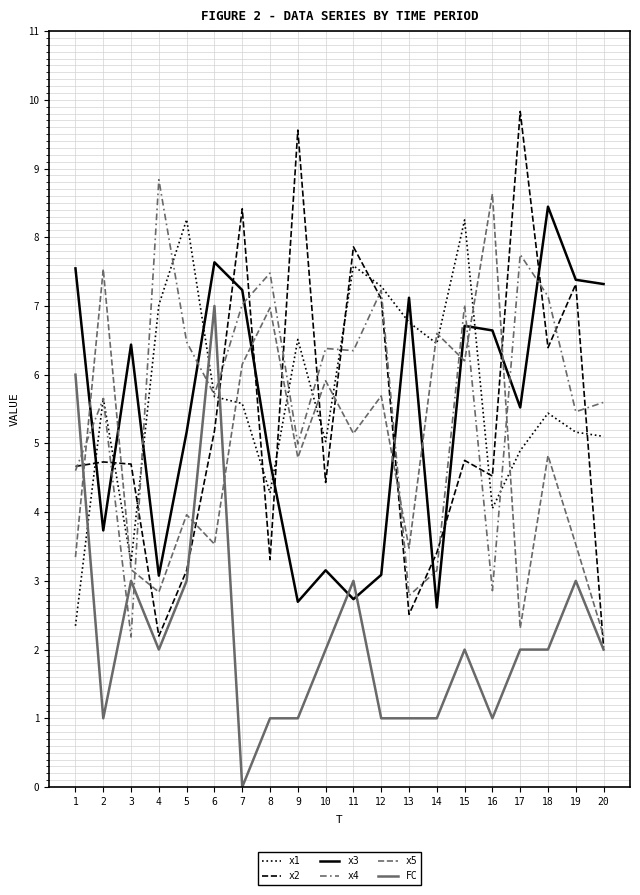

Does the chart display data point markers on the line(s)?

No